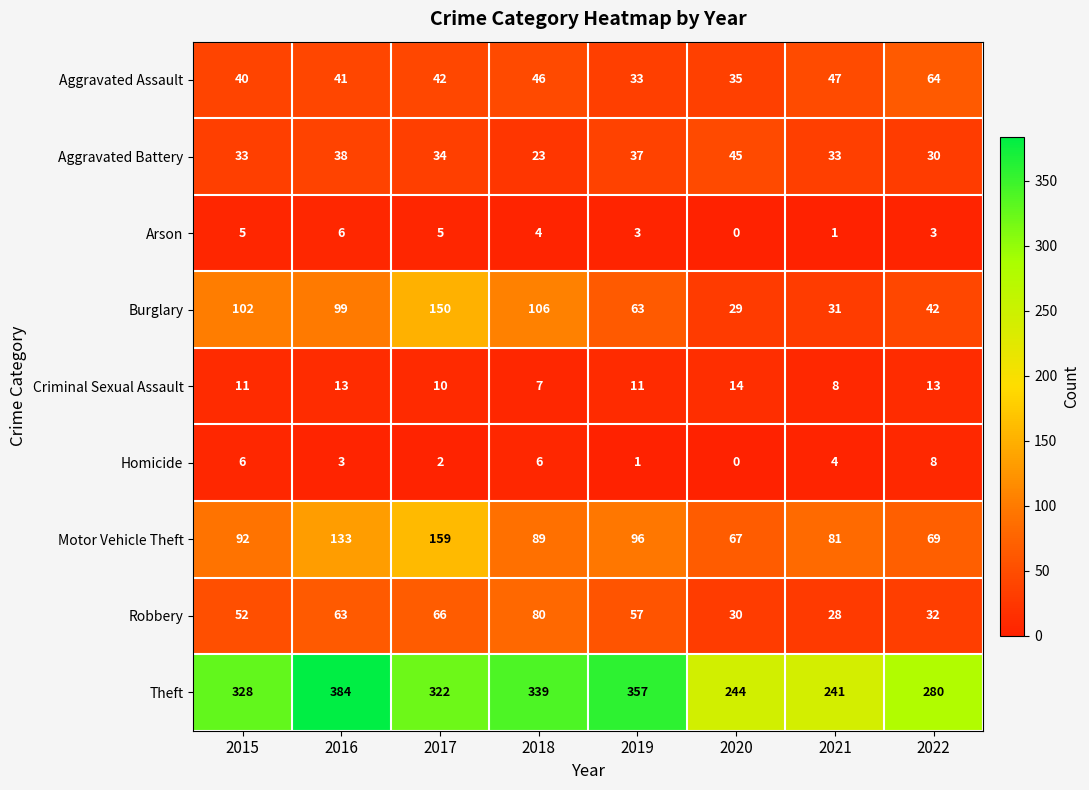

Which category has the highest value in the Homicide series?

2022